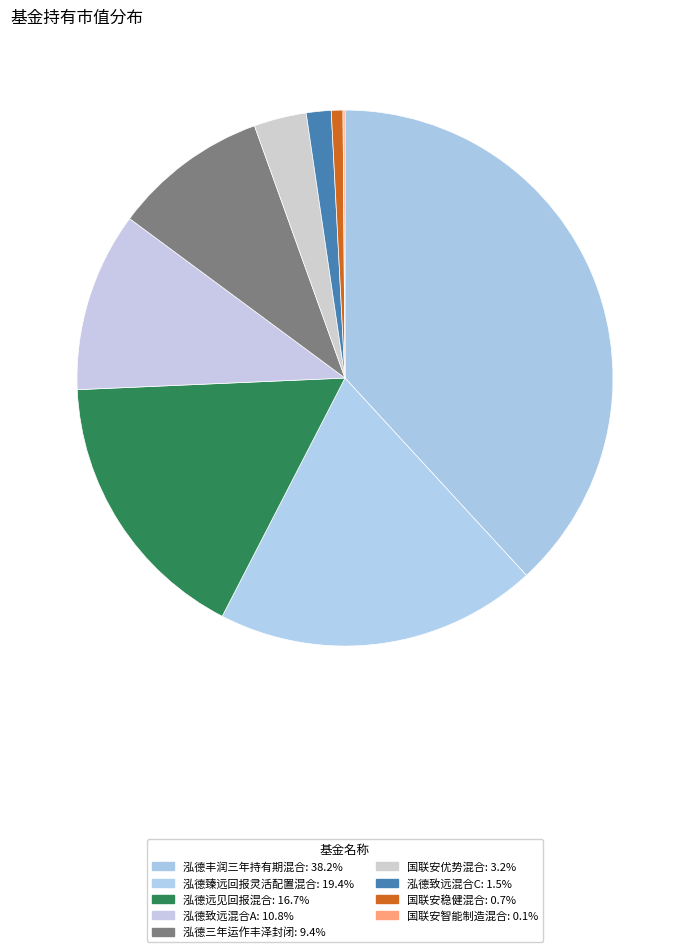

Which slice is the smallest?

国联安智能制造混合